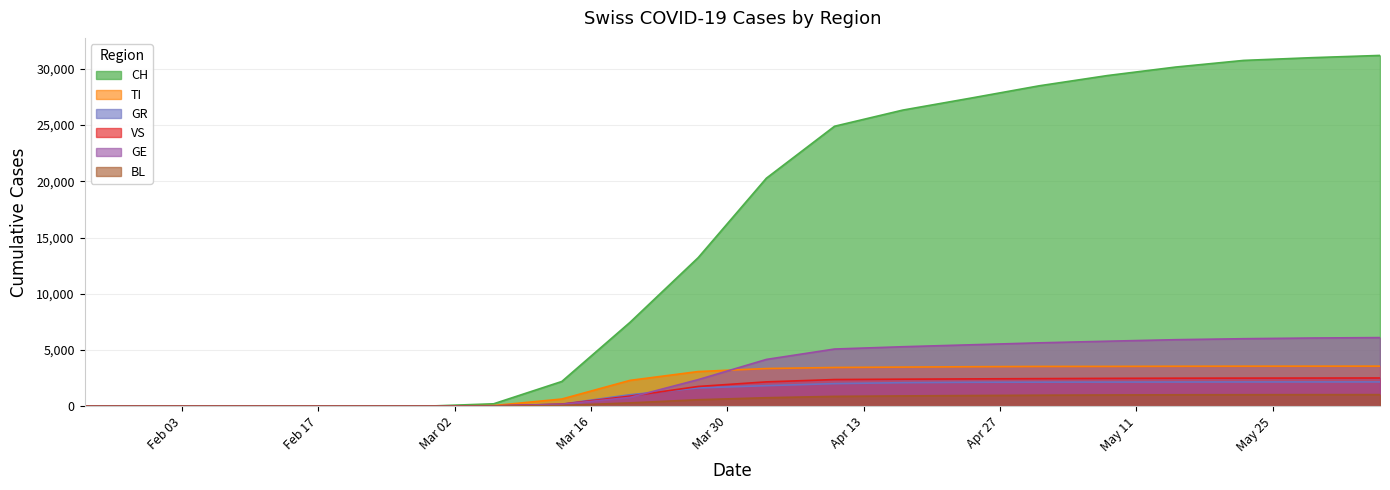

At which label is CH closest to 15599?

2020-03-27